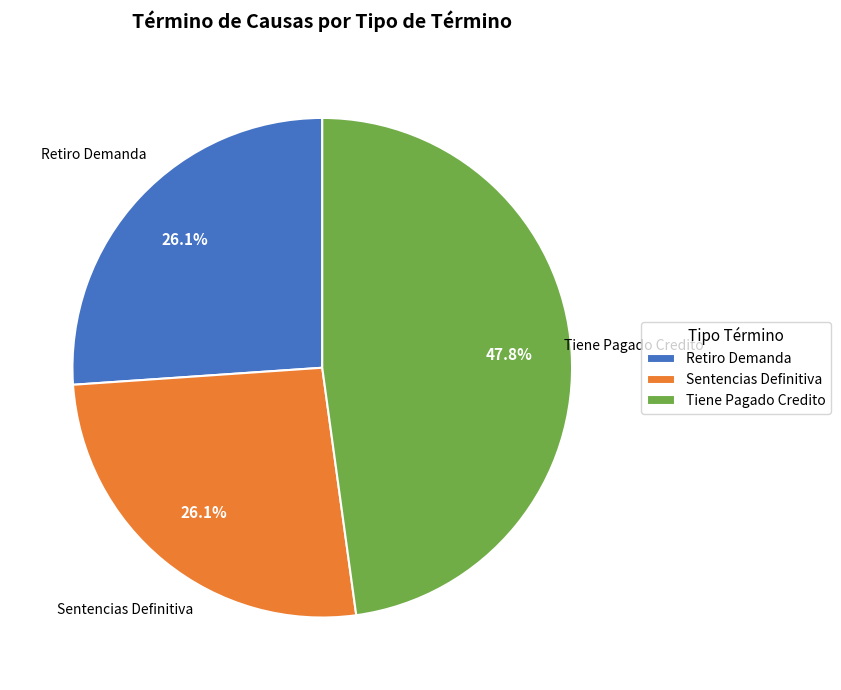

To the nearest percent, what percentage of the pie is Sentencias Definitiva?

26%